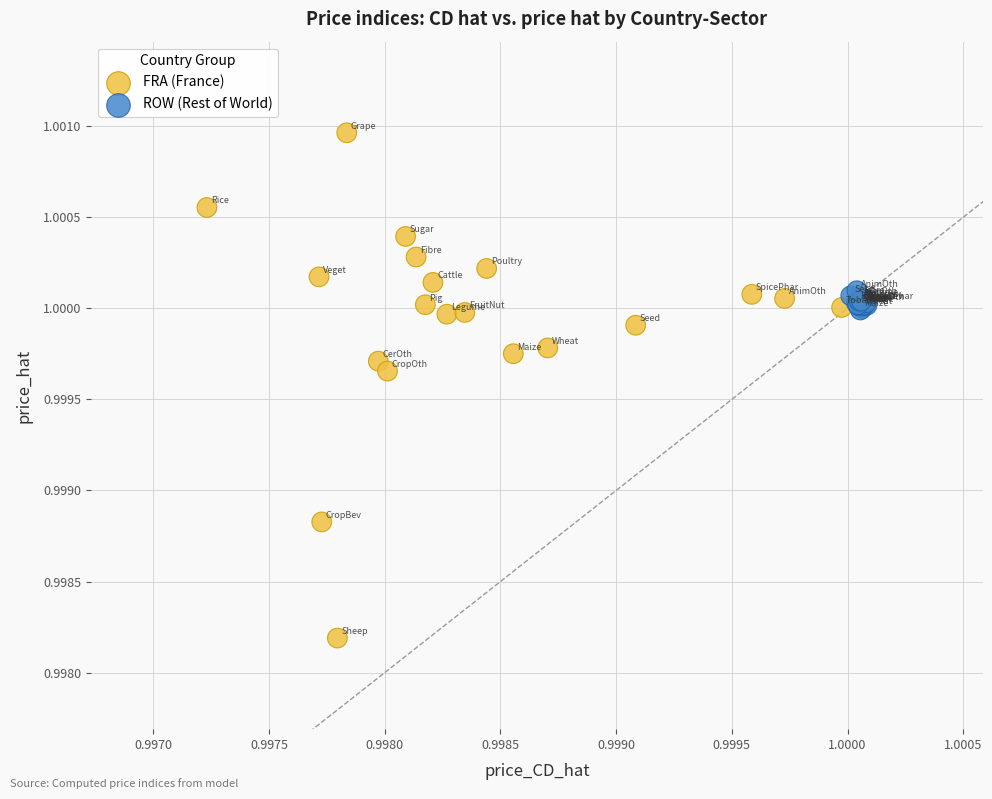

Which series has the largest Y range (max minus min)?

FRA (France)